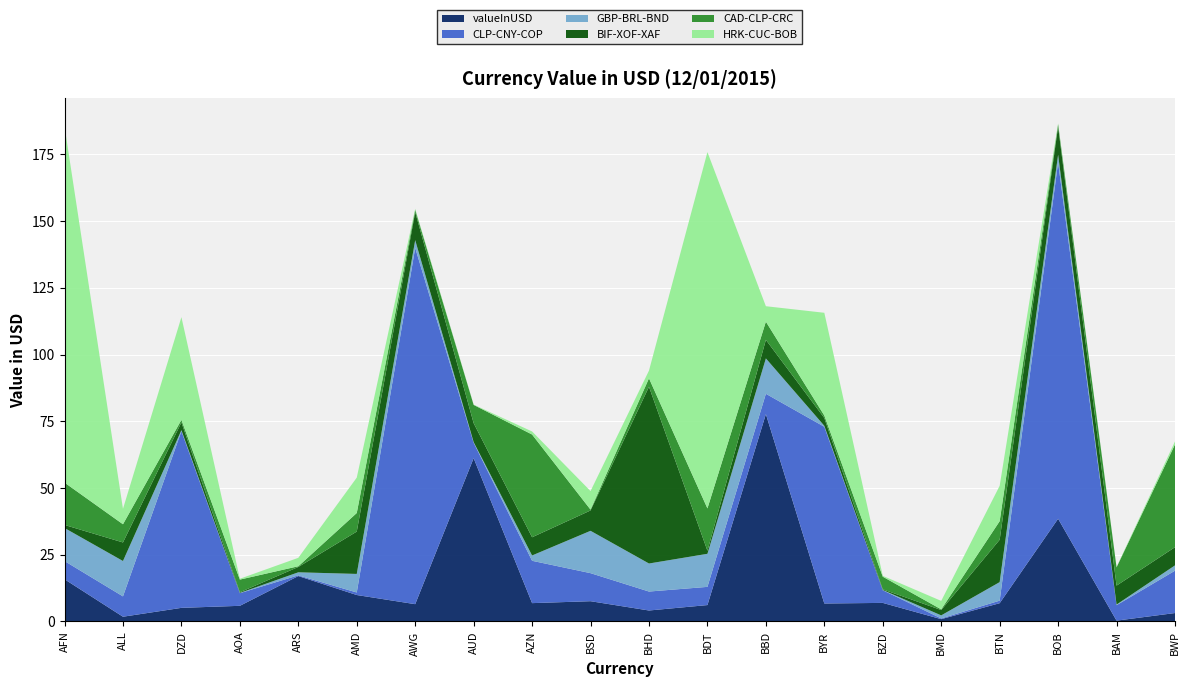

Reading right to left, extract all data points from this chart.

valueInUSD: 3.2	0.3	38.5	6.8	0.9	7.0	6.7	77.7	6.1	4.1	7.6	6.9	61.2	6.5	9.9	17.0	5.9	5.1	1.8	15.8
CLP-CNY-COP: 15.9	5.8	133.5	1.0	0.3	4.7	66.2	7.6	6.8	7.1	10.5	15.9	5.8	133.5	1.0	0.3	4.7	66.2	7.6	6.8
GBP-BRL-BND: 2.0	0.2	2.9	6.9	1.1	0.1	0.4	13.3	12.4	10.5	15.9	2.0	0.2	2.9	6.9	1.1	0.1	0.4	13.3	12.4
BIF-XOF-XAF: 6.8	7.1	10.5	15.9	2.0	0.2	2.9	6.9	1.1	66.2	7.6	6.8	7.1	10.5	15.9	2.0	0.2	2.9	6.9	1.1
CAD-CLP-CRC: 38.5	6.8	0.9	7.0	0.3	4.7	1.0	6.8	15.9	3.2	0.3	38.5	6.8	0.9	7.0	0.3	4.7	1.0	6.8	15.9
HRK-CUC-BOB: 1.1	0.1	0.4	13.3	3.2	0.3	38.5	5.8	133.5	2.9	6.9	1.1	0.1	0.4	13.3	3.2	0.3	38.5	5.8	133.5